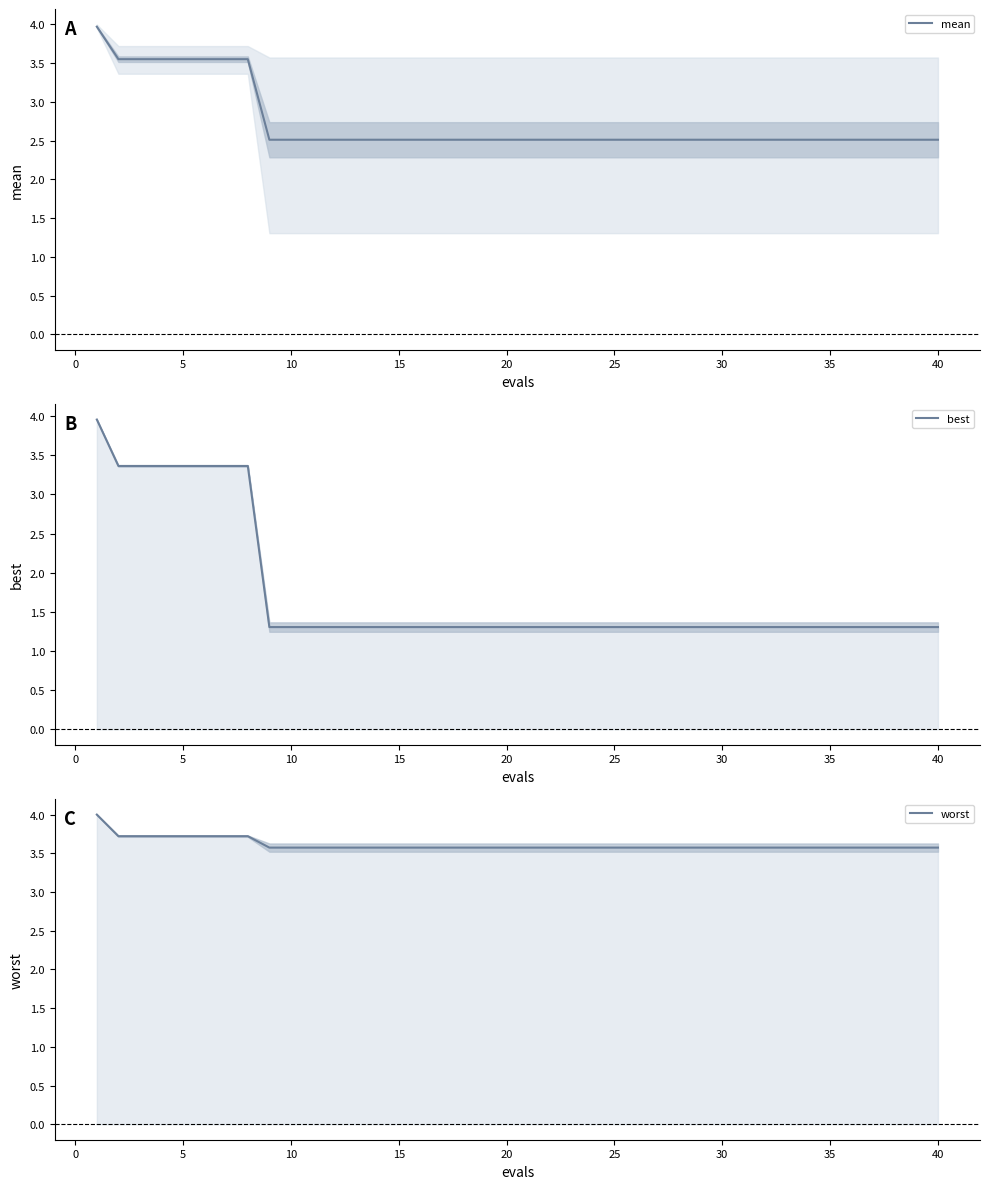

What is the highest value of the mean series?

4.0